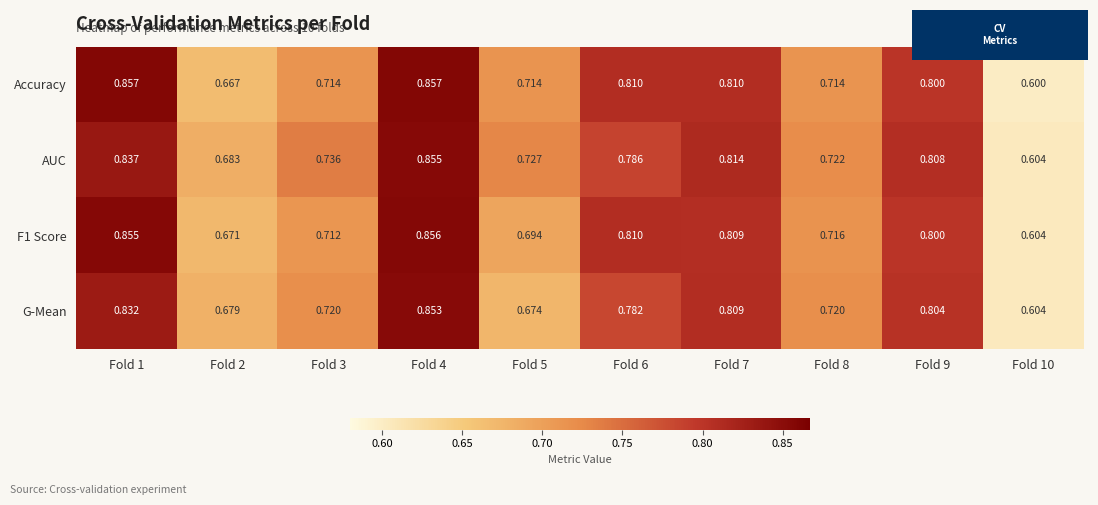

Which series has the widest spread of values?

Accuracy